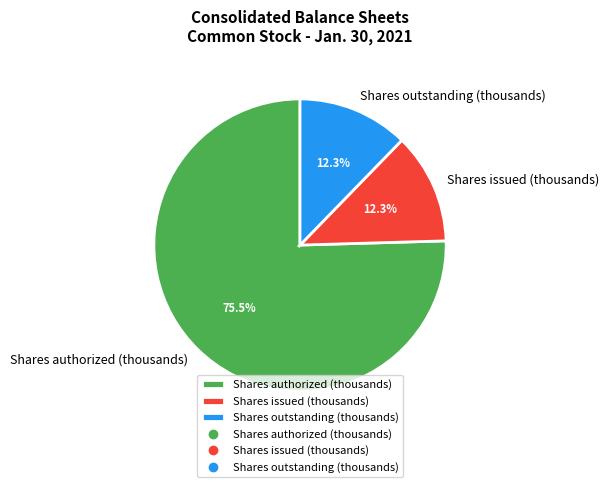

What is the largest slice in the pie chart?

Shares authorized (thousands)